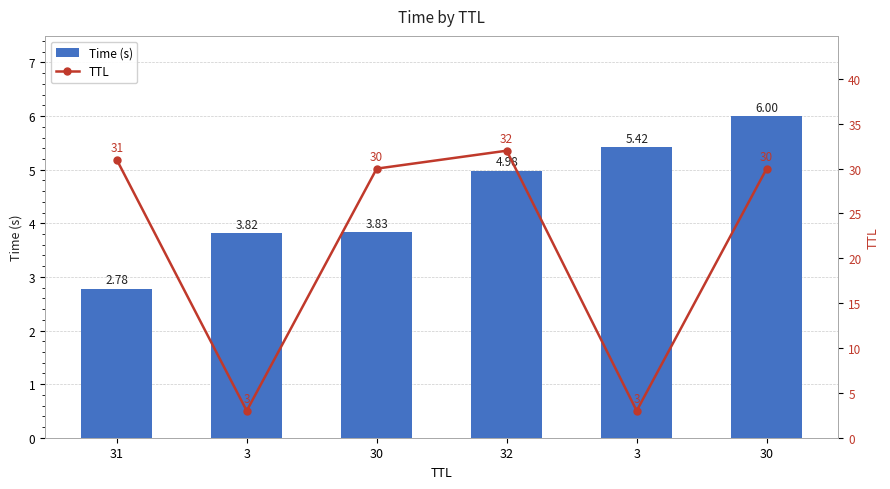

What is the average value of the TTL series?

21.5